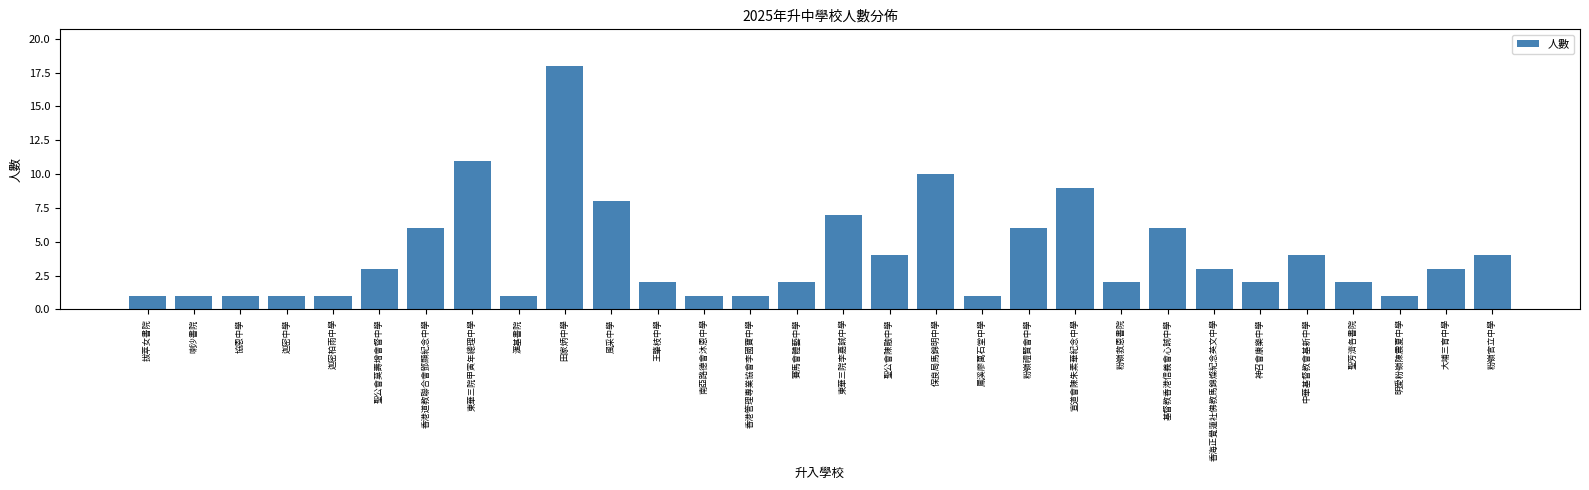

What is the minimum value shown in the chart?

1